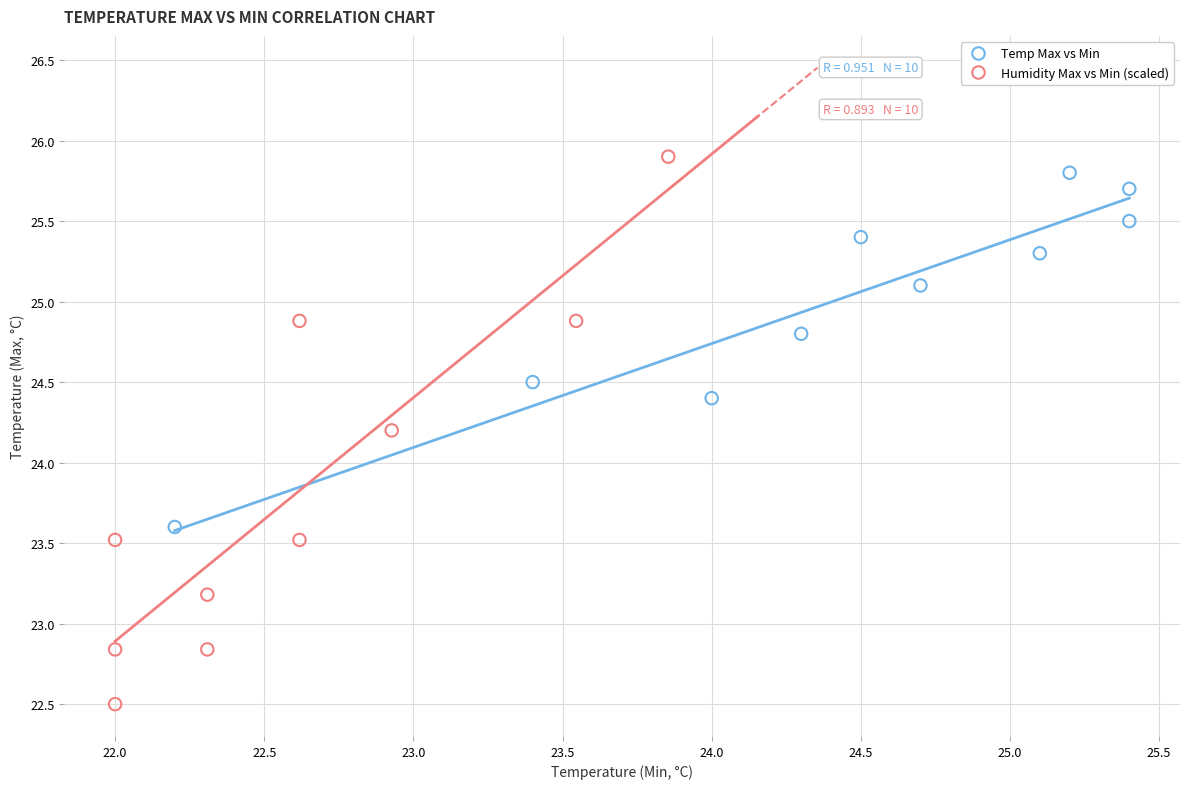

Which series has the largest Y range (max minus min)?

Humidity Max vs Min (scaled)